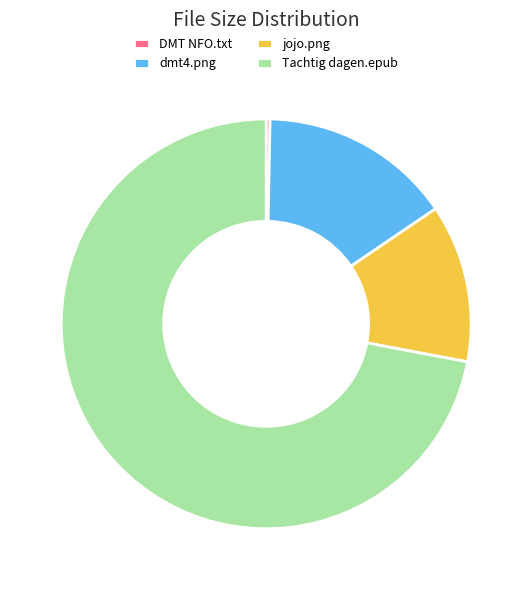

How many segments does this pie chart have?

4